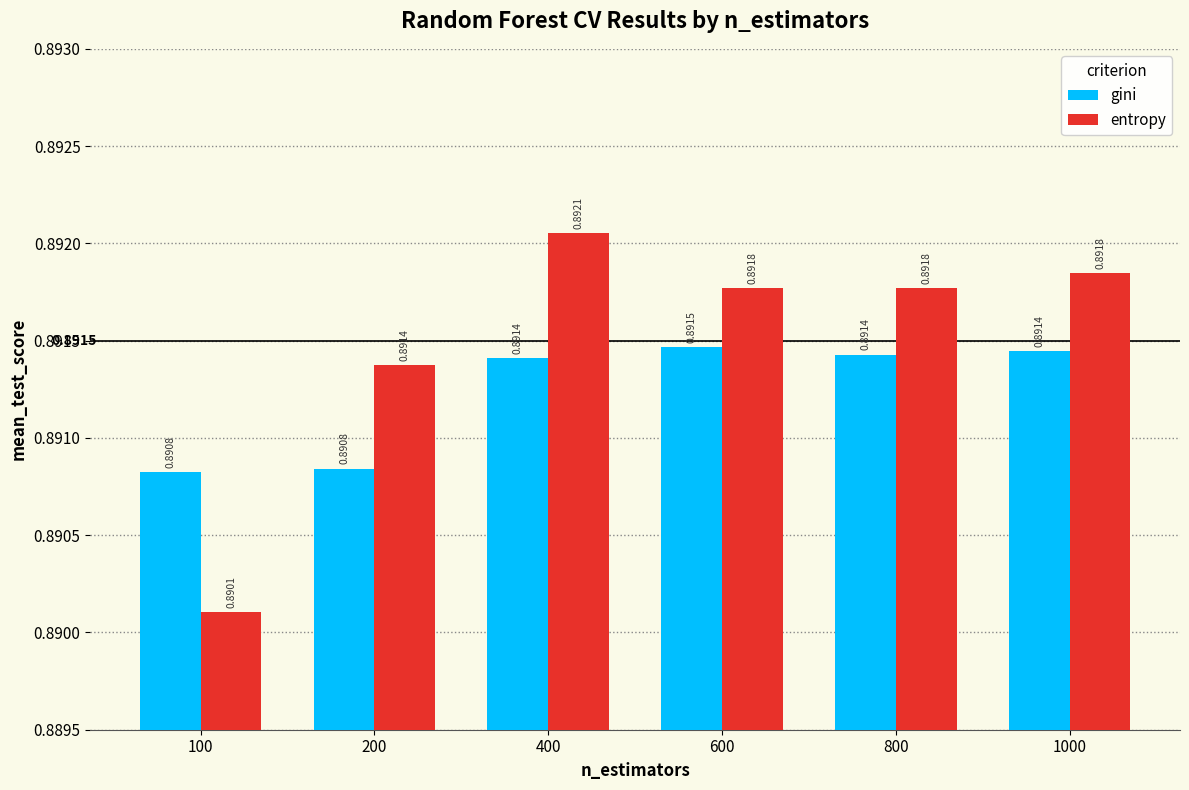

At which category does the chart reach its peak across all series?

400